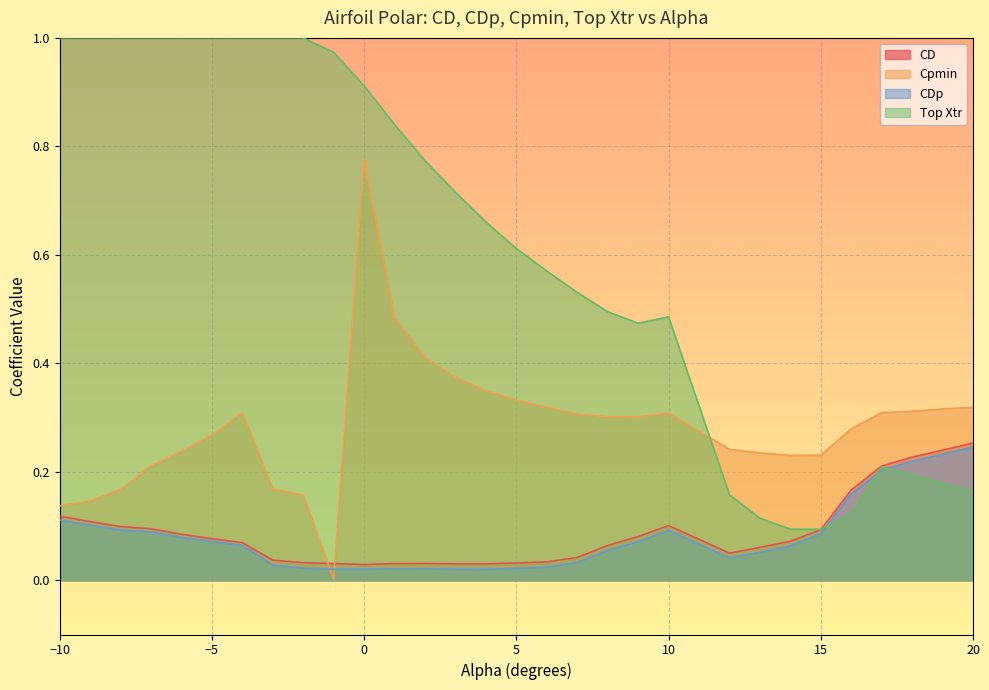

Rank the categories by Top Xtr value from highest to lowest.

-10, -9, -8, -7, -6, -5, -4, -3, -2, -1, 0, 1, 2, 3, 4, 5, 6, 7, 8, 10, 9, 17, 18, 19, 20, 12, 16, 13, 14, 15